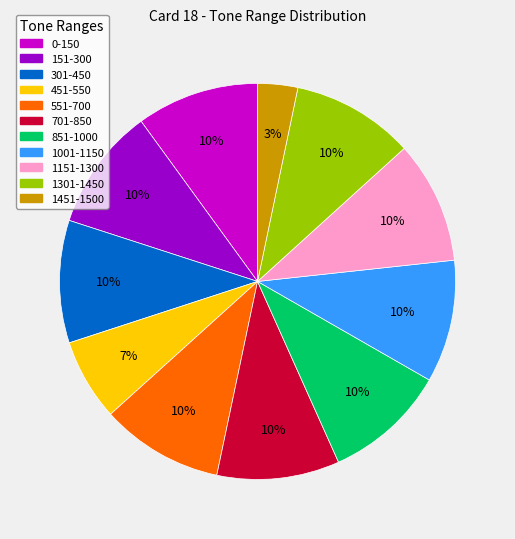

Which slice is the smallest?

1451-1500